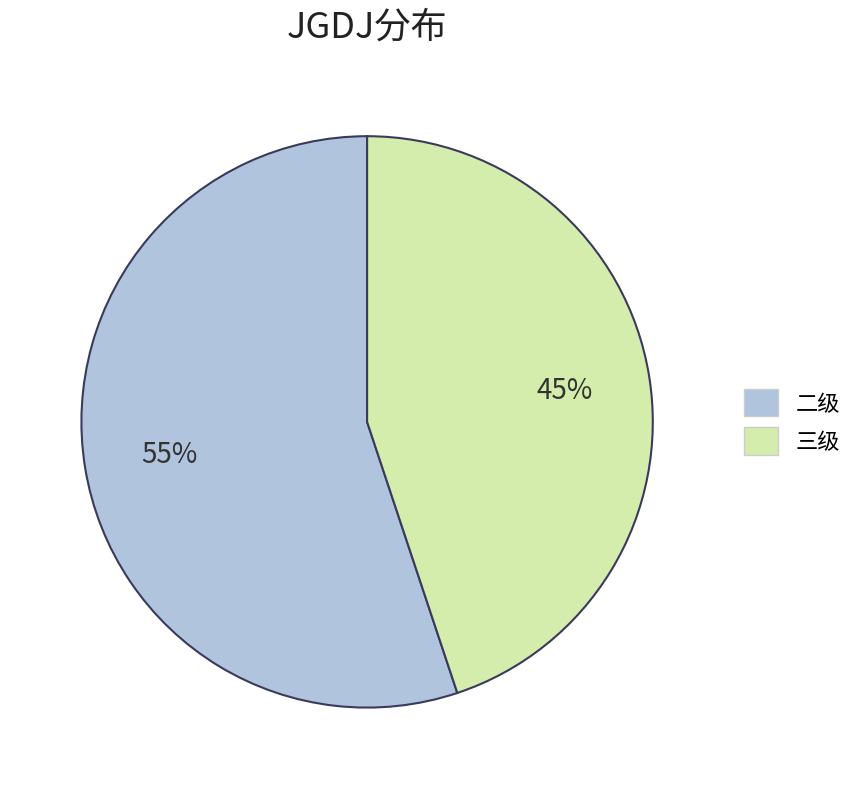

How many segments does this pie chart have?

2